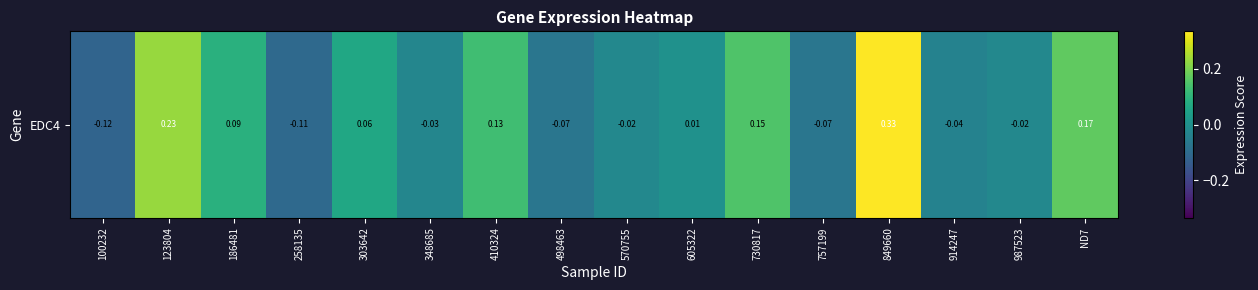

List the labels in order of value, smallest first.

100232, 258135, 757199, 498463, 914247, 348685, 570755, 987523, 605322, 303642, 186481, 410324, 730817, ND7, 123804, 849660